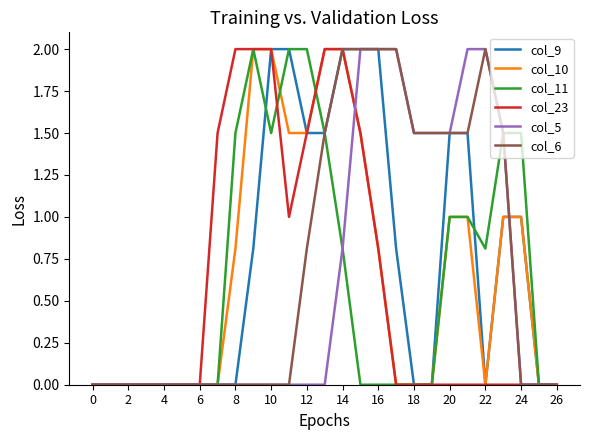

How many distinct data groups are displayed?

6